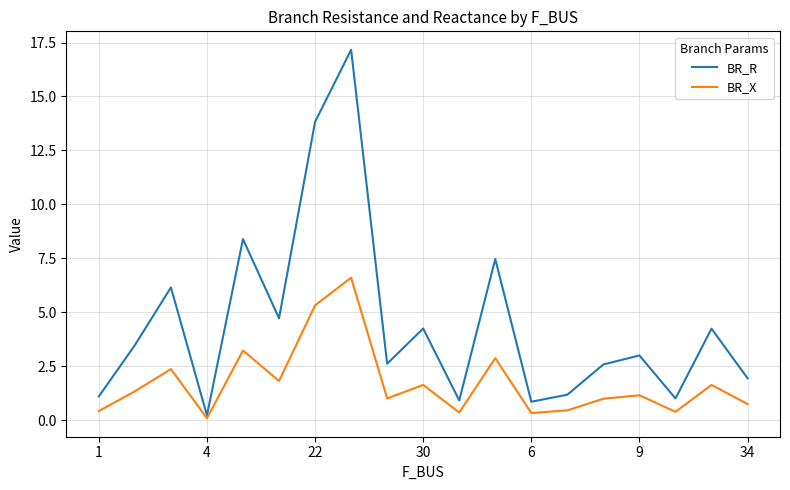

Which series has the widest spread of values?

BR_R